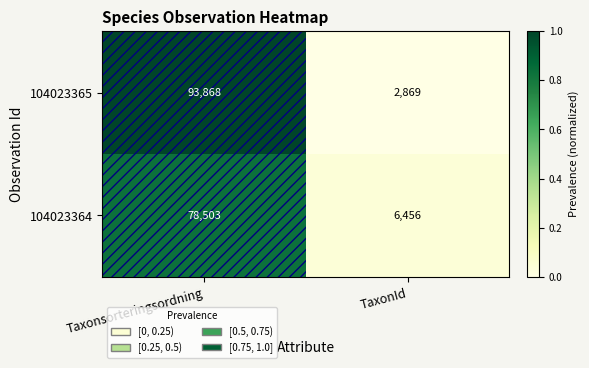

The value of 104023364 at TaxonId is 8899. True or false?

False